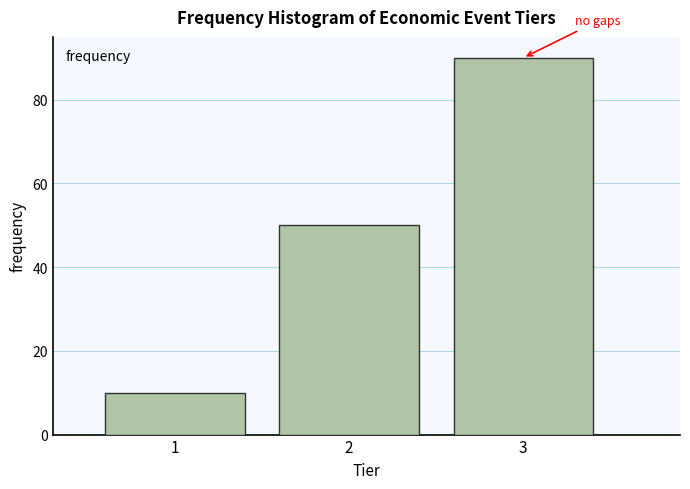

Reading right to left, what are all the values shown in this chart?

3=90	2=50	1=10